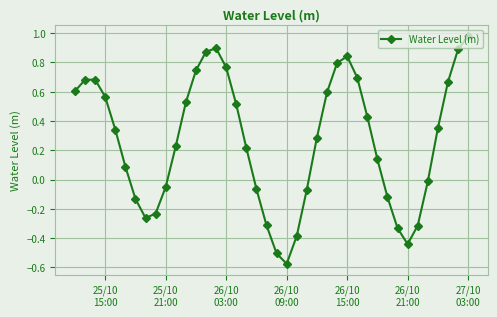

What is the difference between the second highest and second lowest values?

1.4